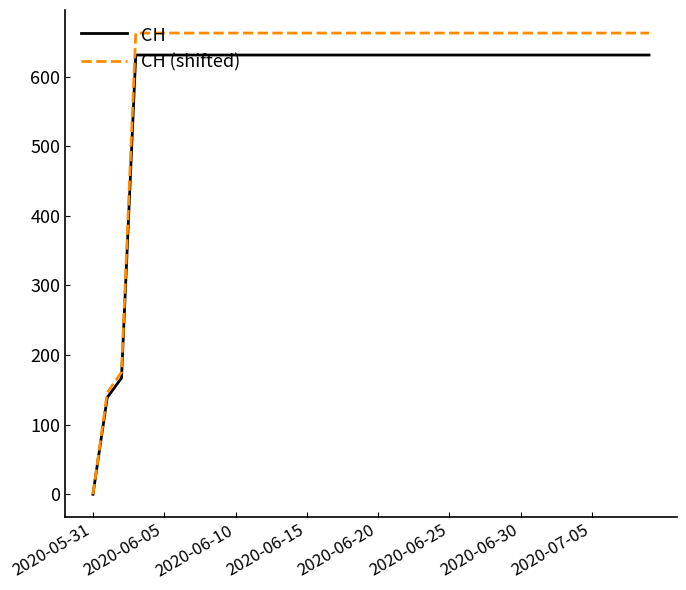

Which series has the largest range (max minus min)?

CH (shifted)